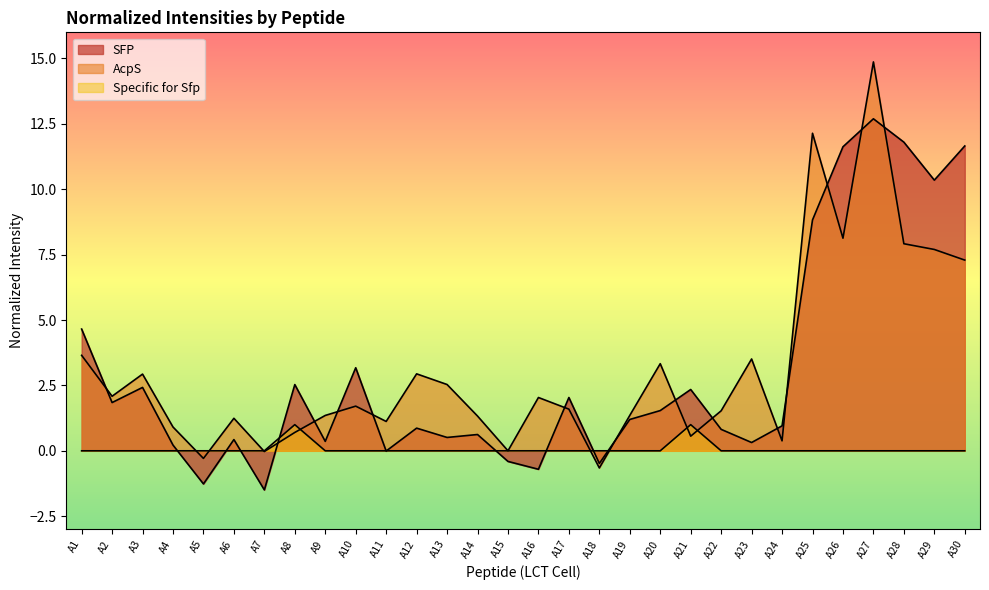

The Specific for Sfp series shows 0.6 at A8. True or false?

False